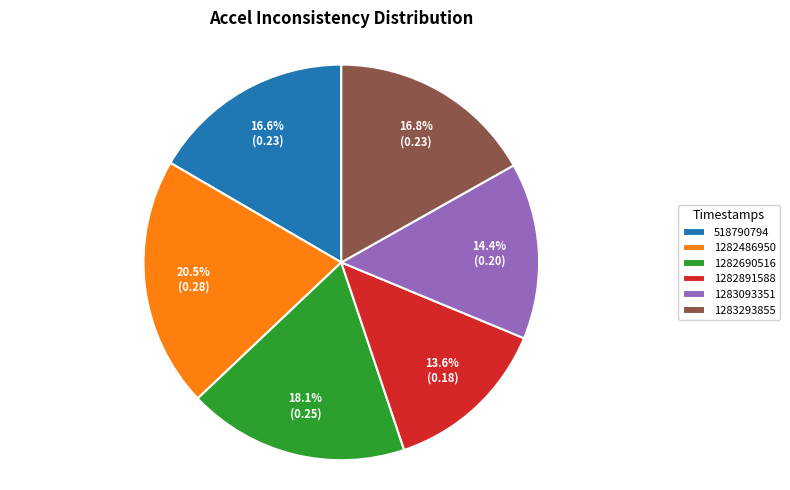

Count the number of slices in the pie.

6